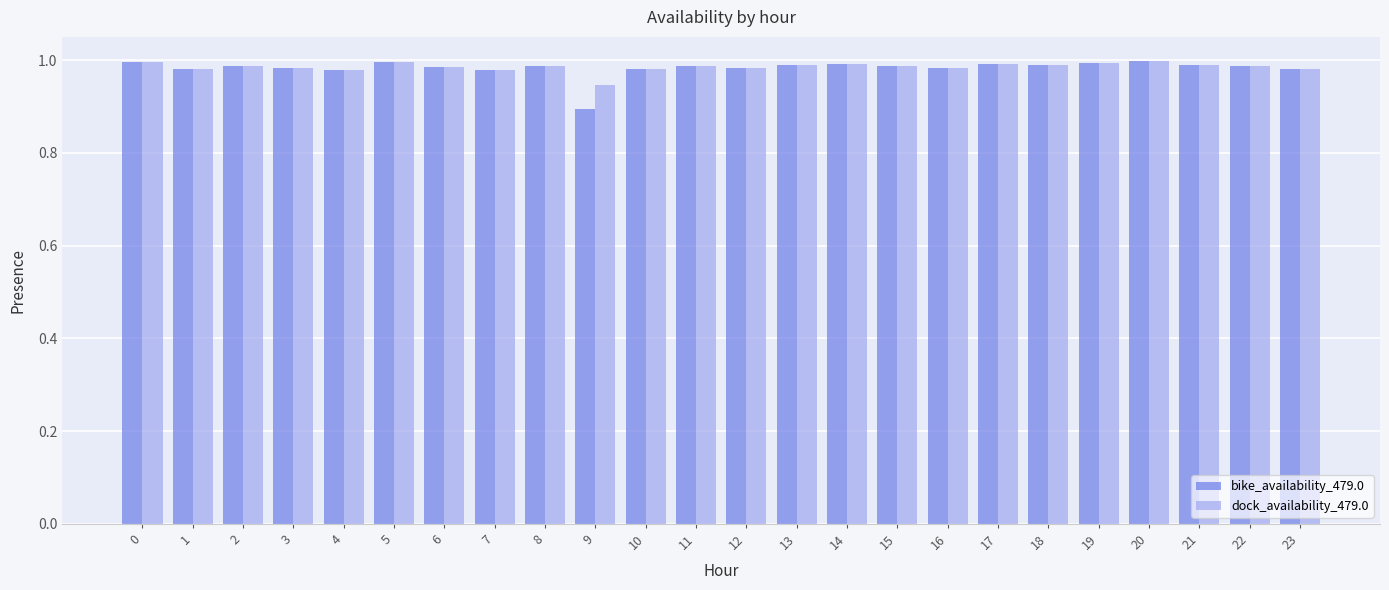

At how many categories does at least one series exceed 0?

24